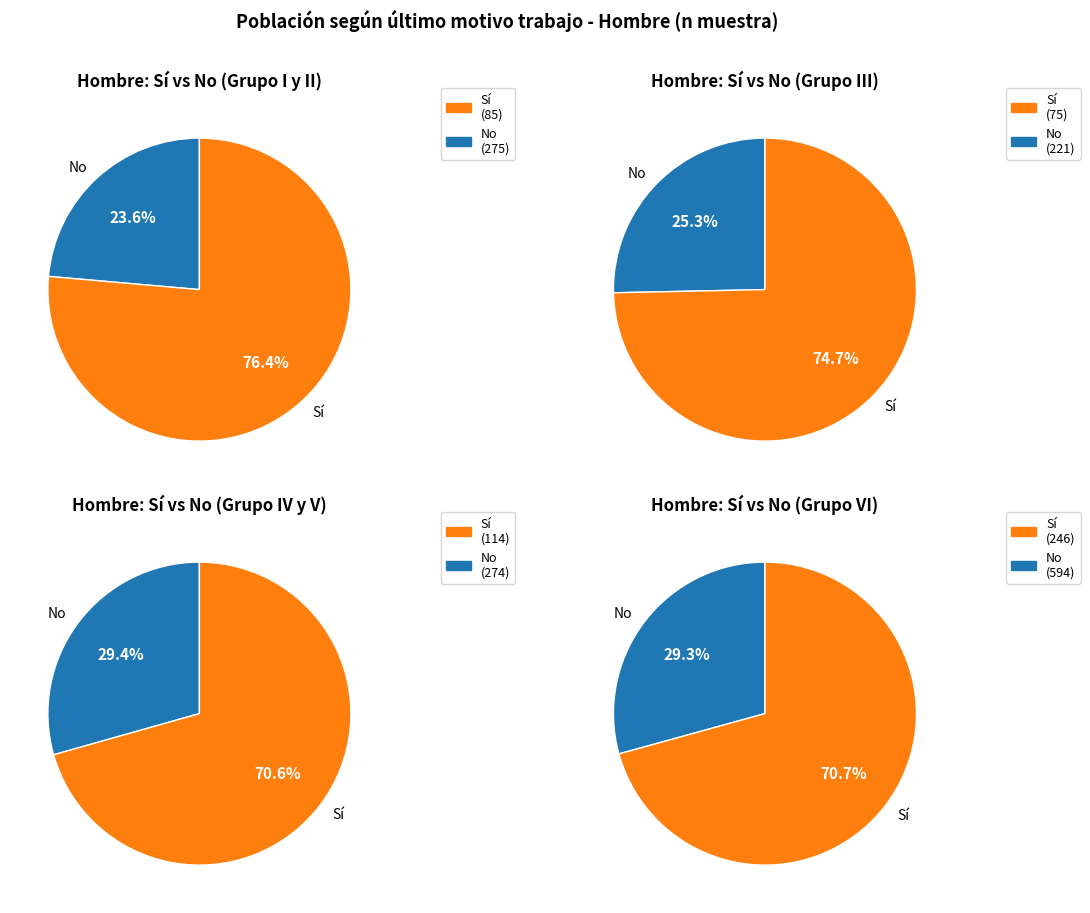

Which series has the largest range (max minus min)?

No